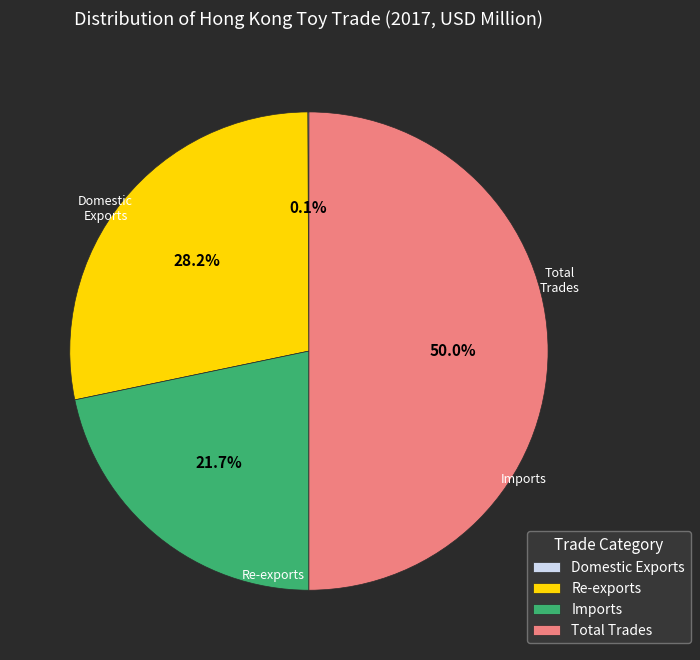

Which has a higher value, Total Trades or Imports?

Total Trades